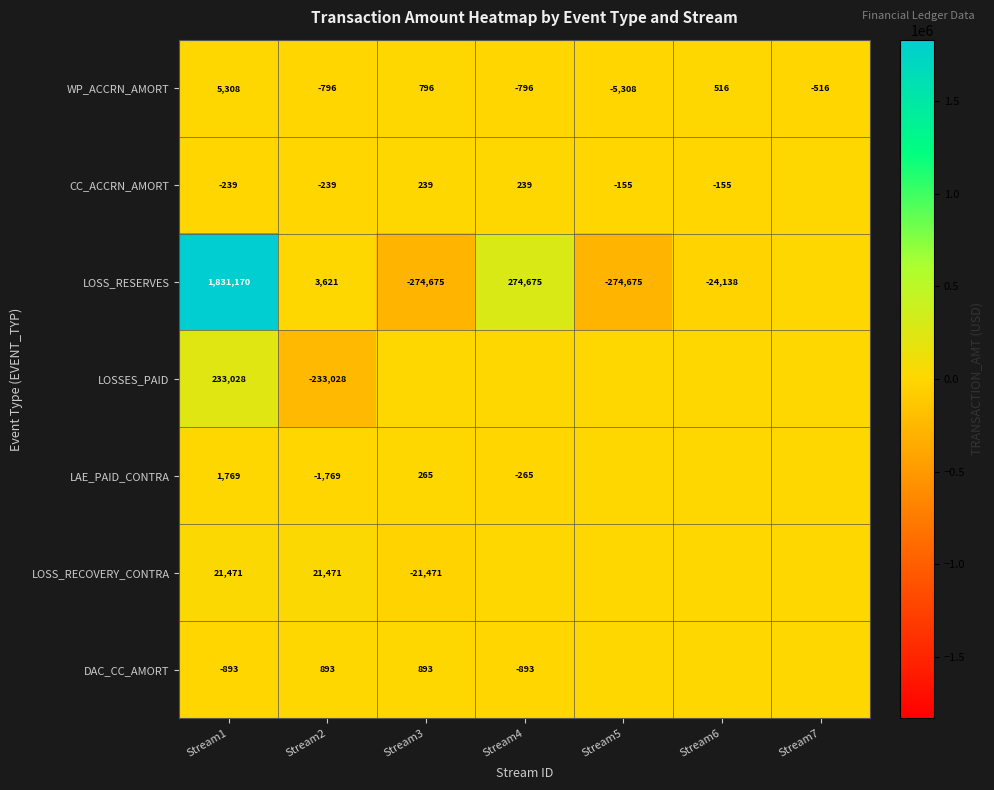

What is the total value across all series at Stream3?

-293953.1